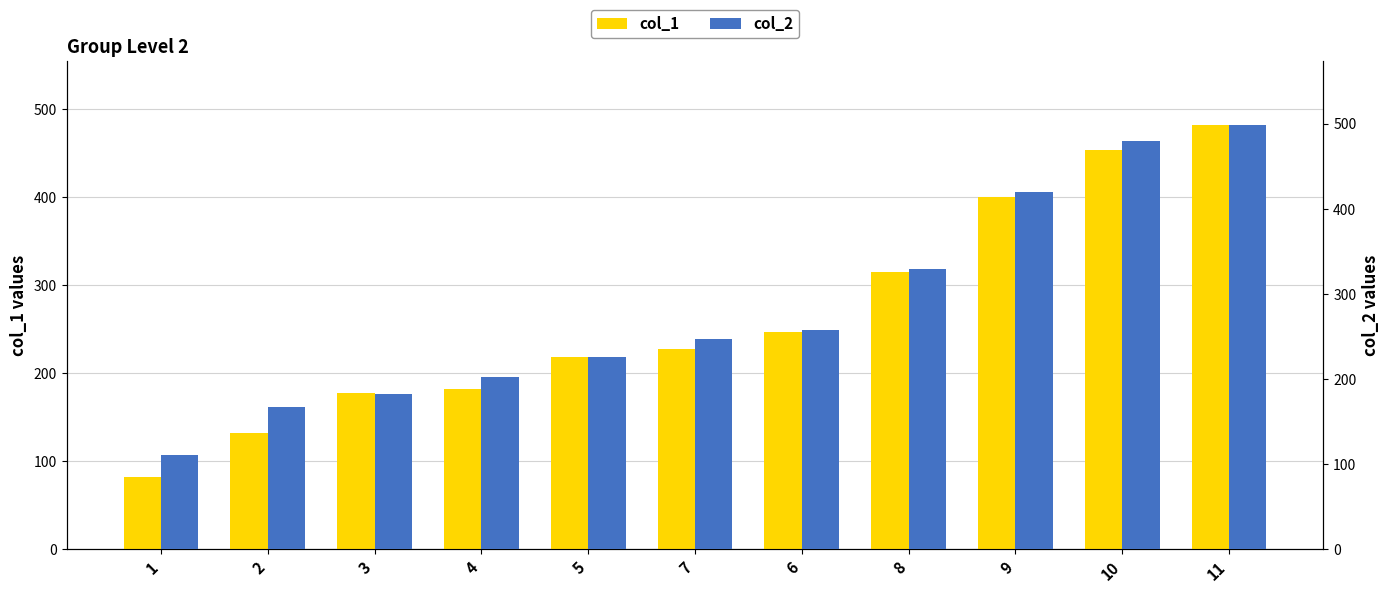

Reading right to left, extract all data points from this chart.

col_1: 482.6	453.1	400.0	315.3	247.3	227.0	217.9	181.9	177.0	131.7	81.8
col_2: 499.1	479.2	419.4	328.9	257.2	247.2	225.9	202.8	181.9	167.0	111.3